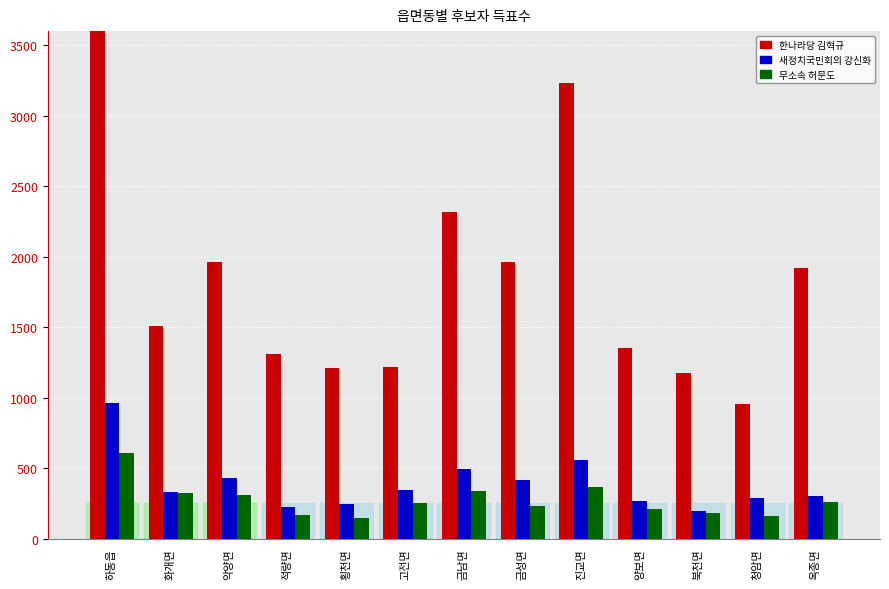

Read the 한나라당김혁규 value at 금남면, to the nearest 10.

2320